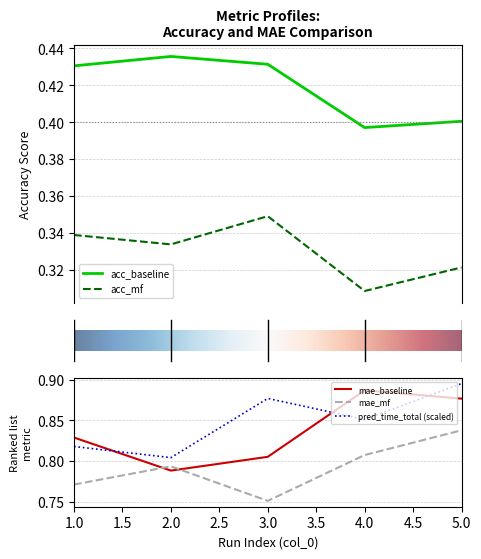

Rank the series at 3 from highest to lowest value.

baseline_pred_time_total, mae_baseline, mae_mf, acc_baseline, acc_mf